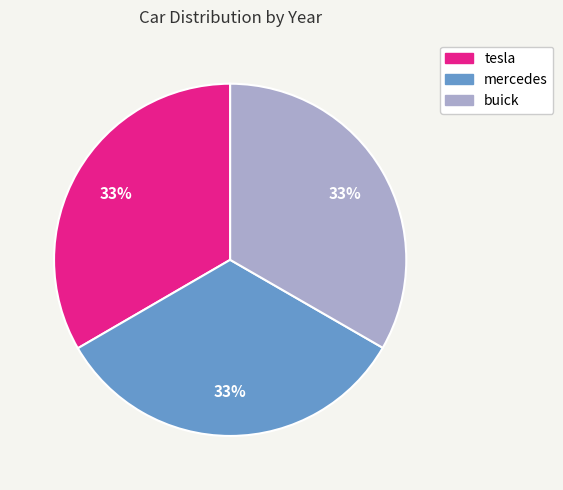

Do buick and mercedes together represent more than half of the pie?

Yes